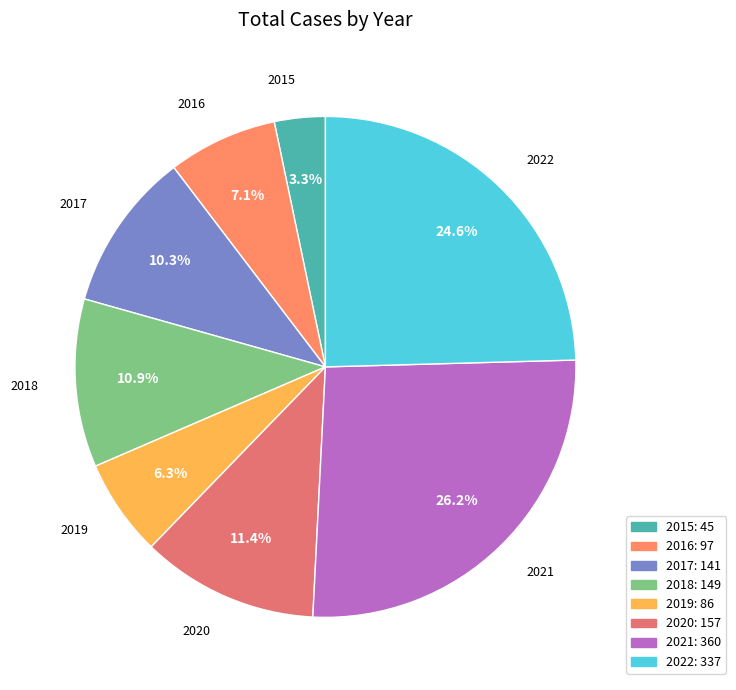

To the nearest percent, what percentage of the pie is 2017?

10%